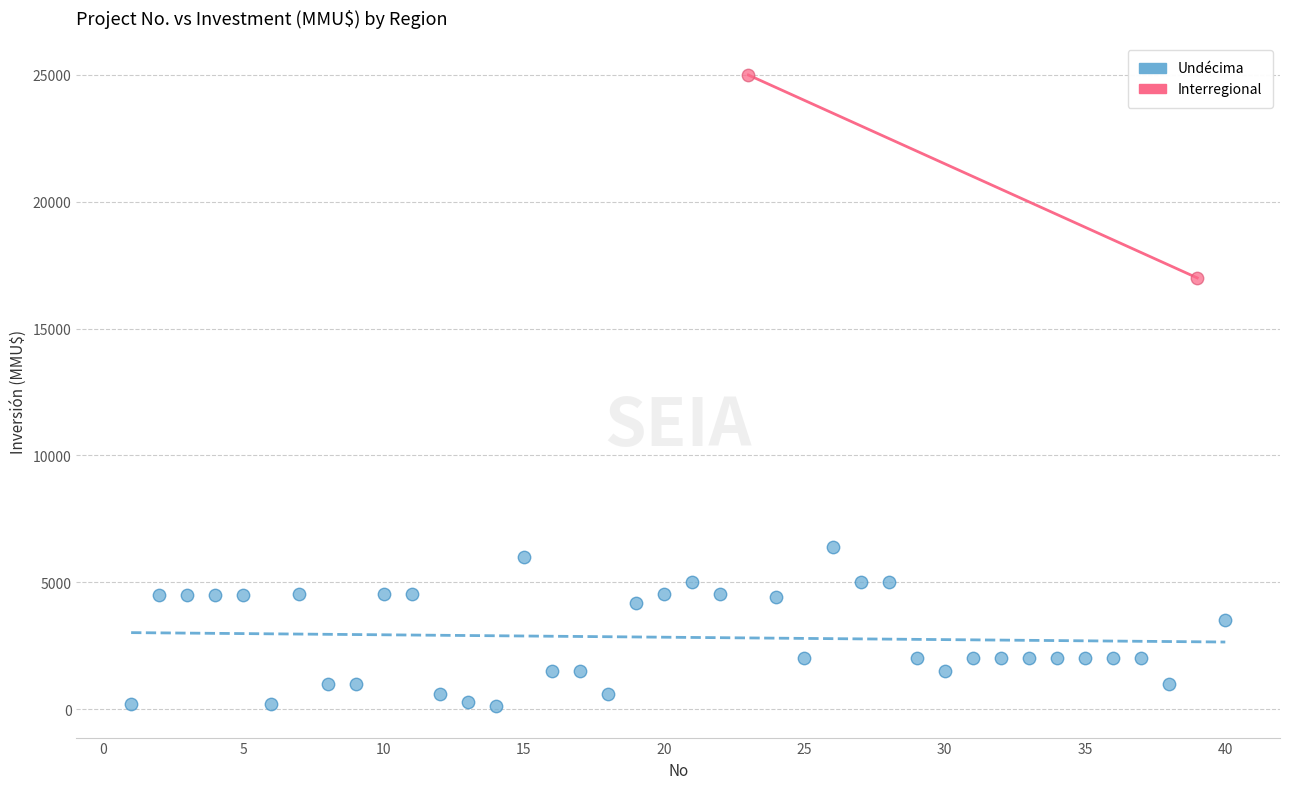

What are all the series names shown in the legend?

Undécima, Interregional